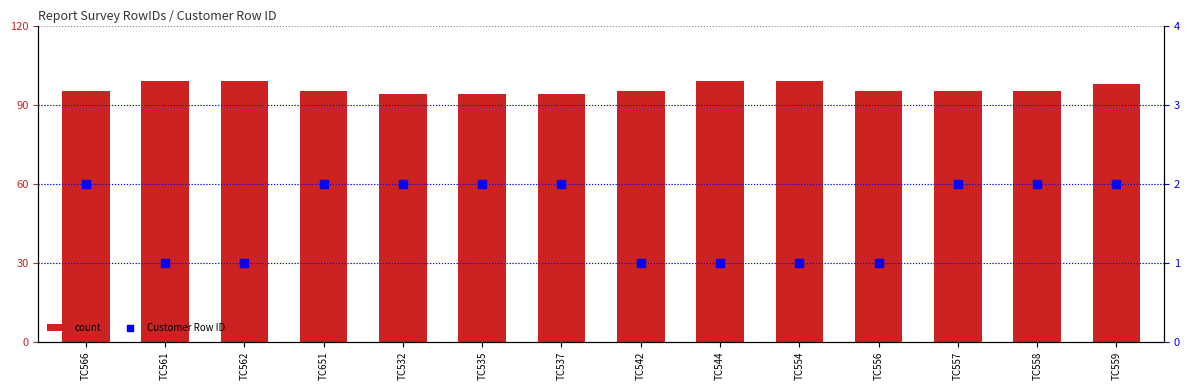

Which series has the widest spread of Y values?

count